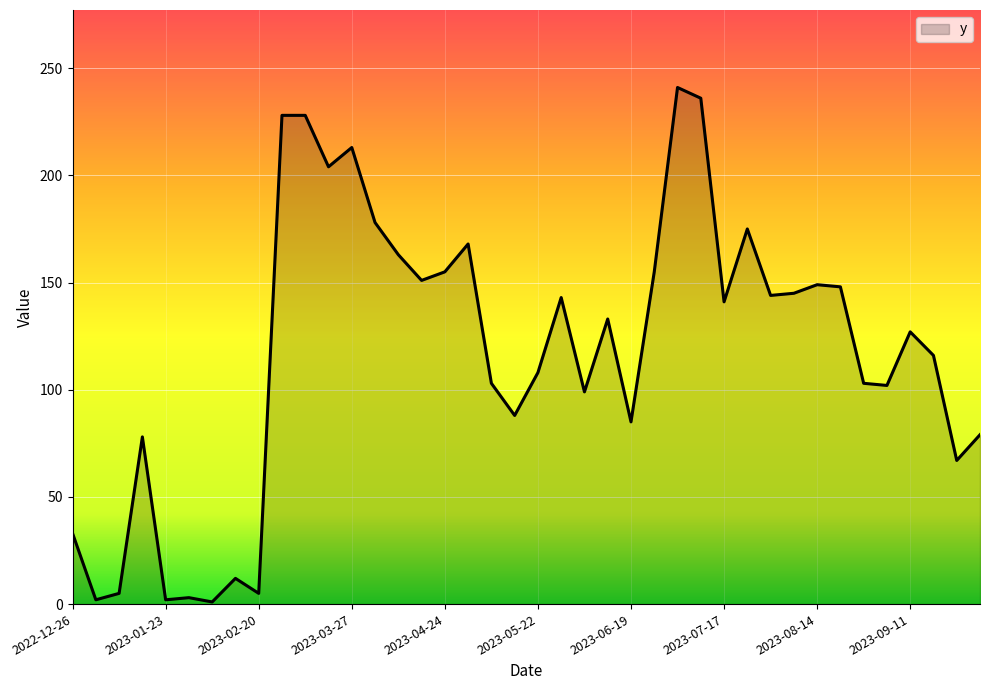

What is the difference between the maximum and minimum values?

240